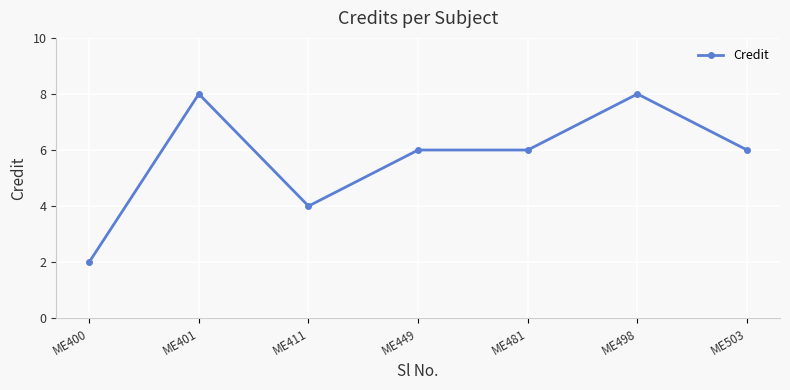

Which label corresponds to the smallest value in the chart?

ME400